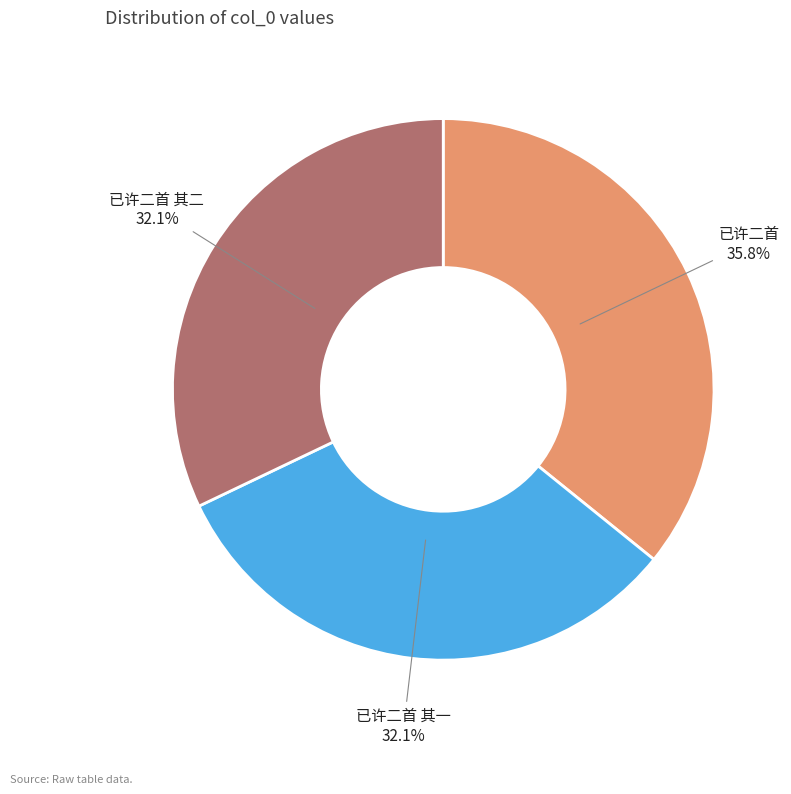

Do 已许二首 其一 and 已许二首 together represent more than half of the pie?

Yes